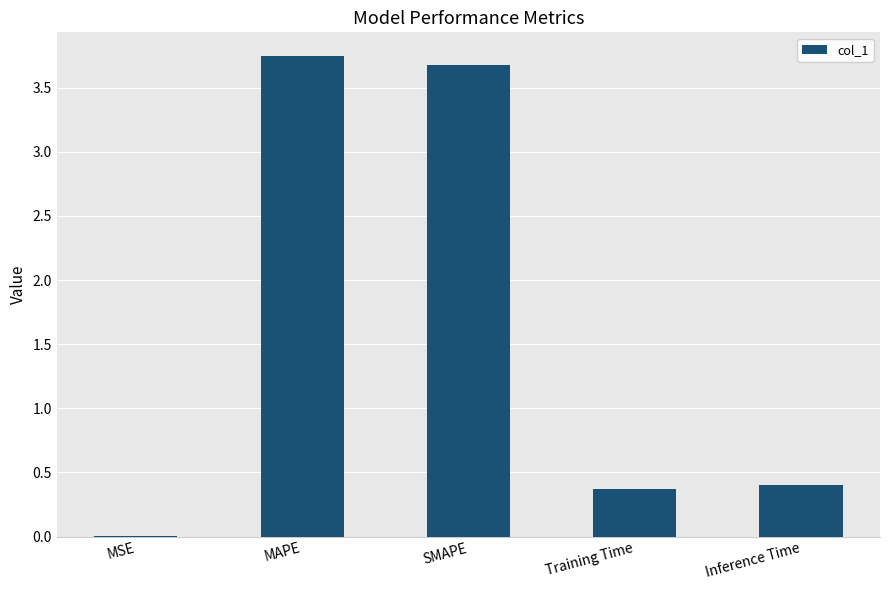

What is the sum of all values?

8.2